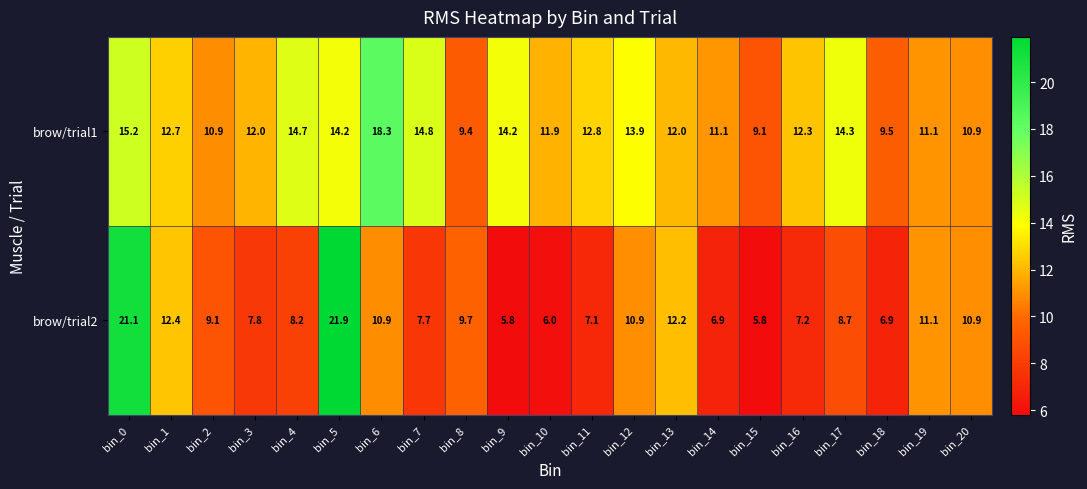

Rank the series by their average value, from lowest to highest.

brow/trial2, brow/trial1